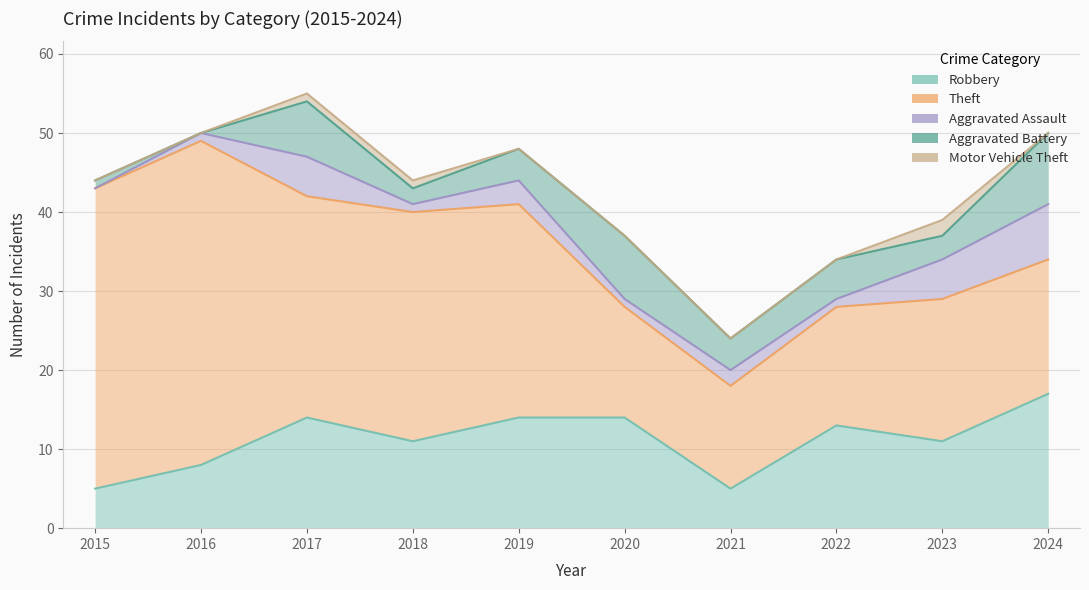

Which series changed the most between 2018 and 2022?

Theft